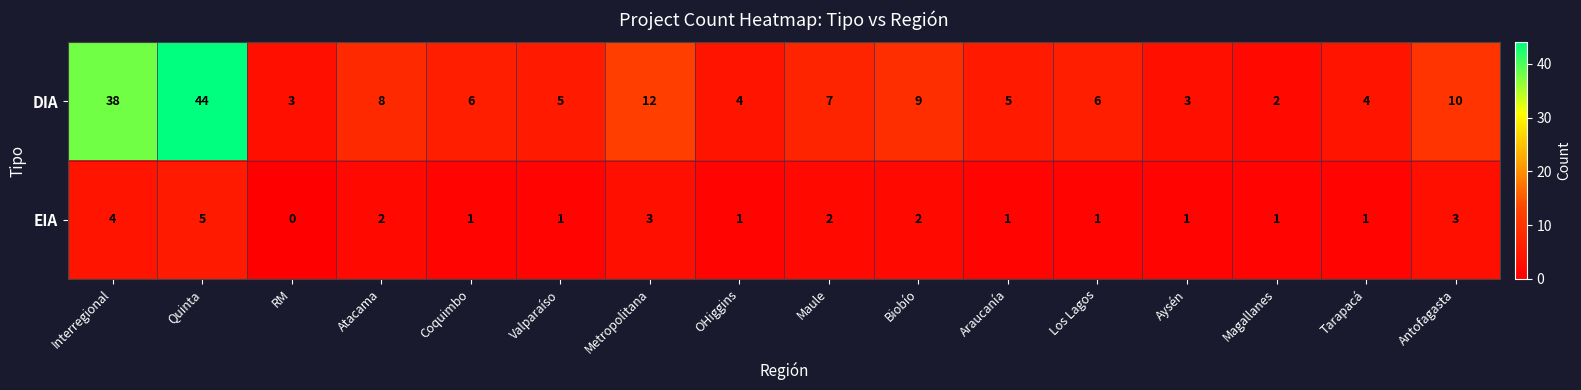

Between Quinta and Aysén, which series saw the biggest shift?

DIA